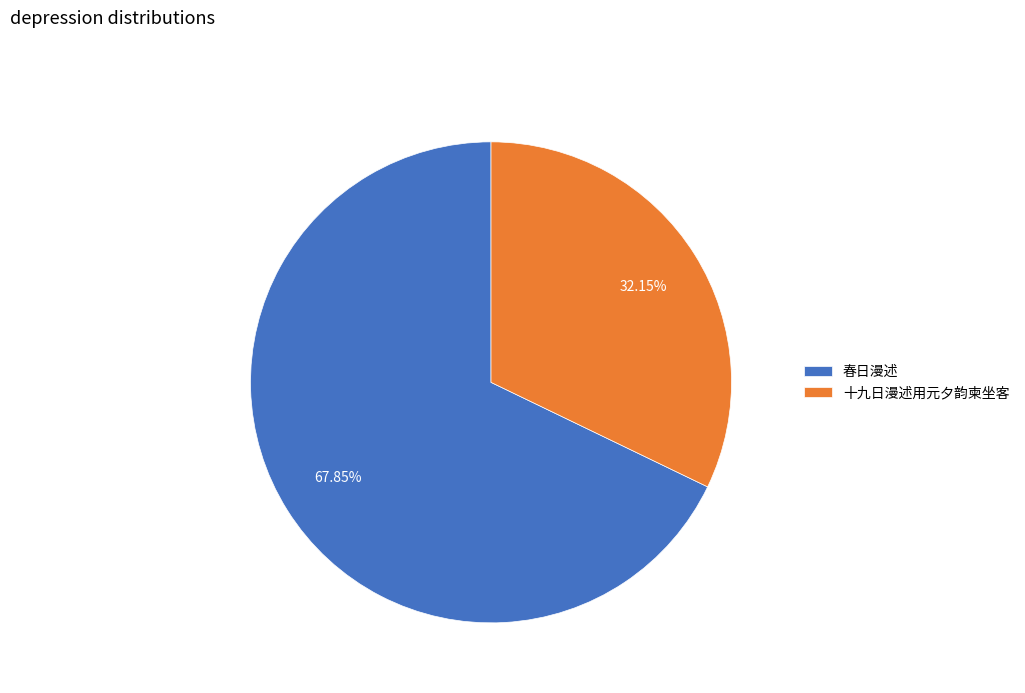

Between 春日漫述 and 十九日漫述用元夕韵柬坐客, which is larger?

春日漫述